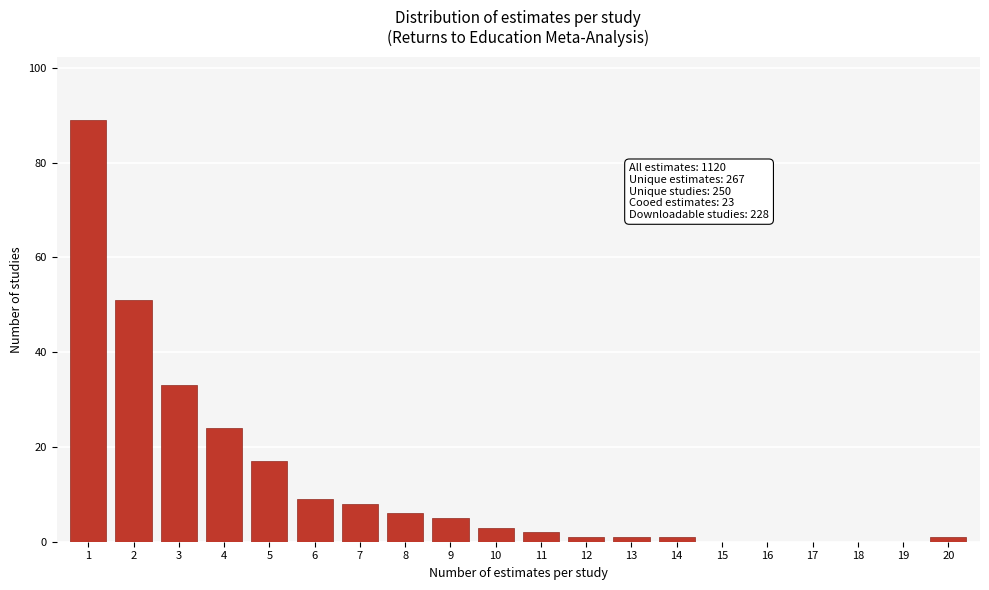

Reading left to right, extract all data points from this chart.

1=89	2=51	3=33	4=24	5=17	6=9	7=8	8=6	9=5	10=3	11=2	12=1	13=1	14=1	15=0	16=0	17=0	18=0	19=0	20=1